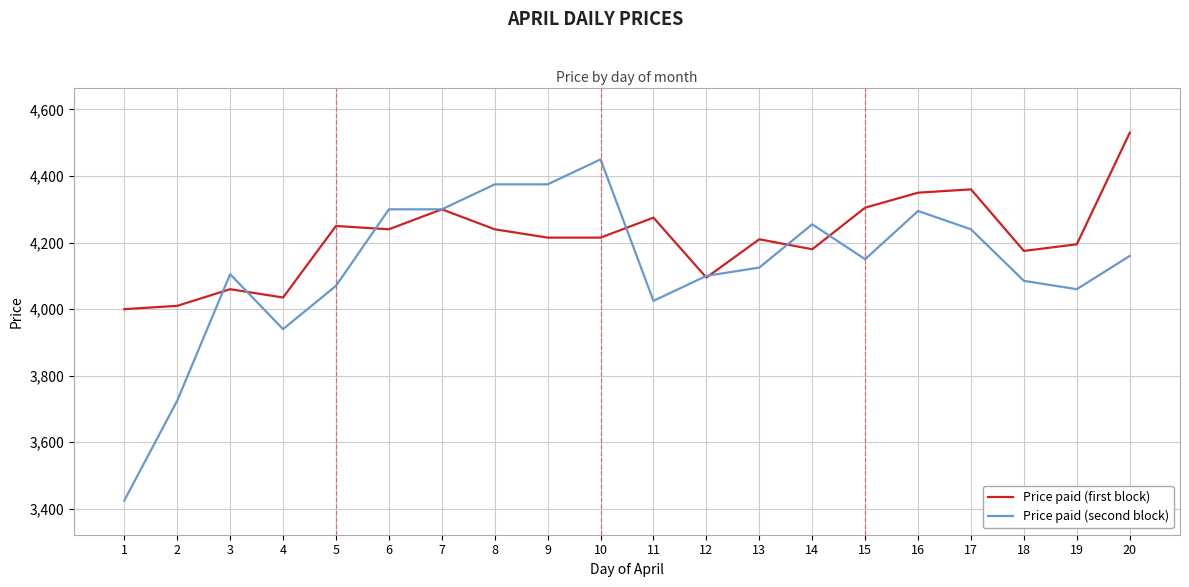

Which series has the widest spread of values?

Price paid (second block)